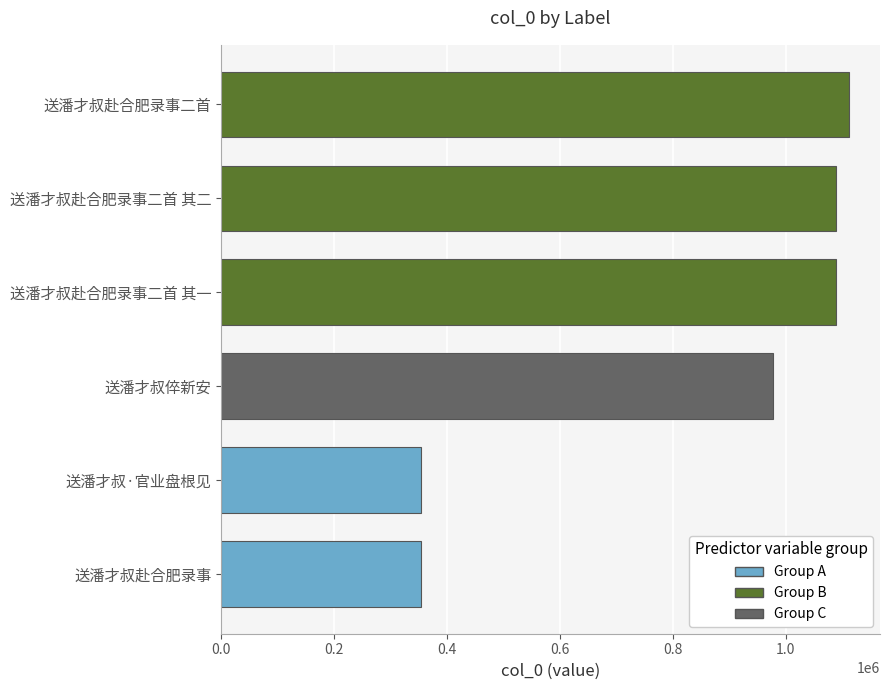

What is the sum of all values?

4975176